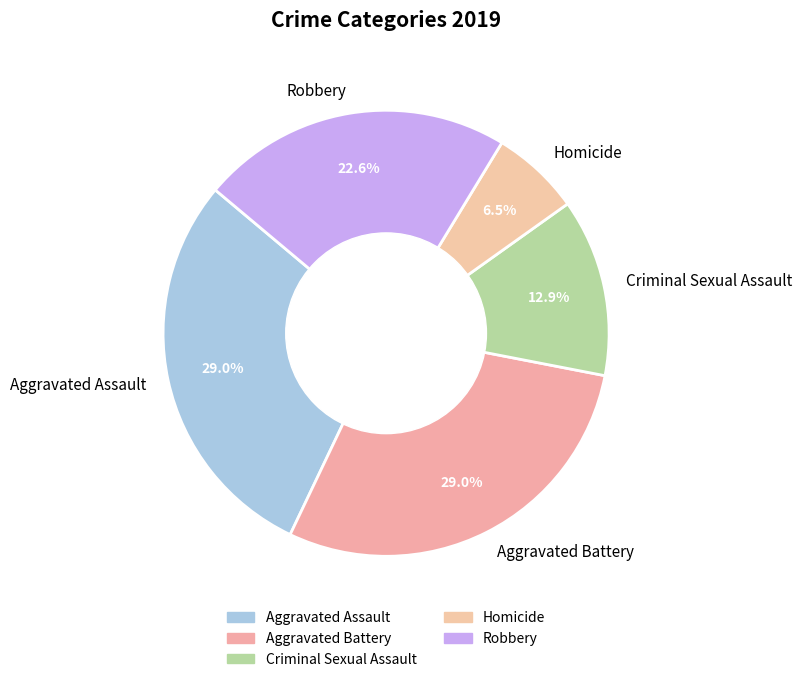

To the nearest percent, what is the combined percentage of Criminal Sexual Assault and Aggravated Assault?

42%